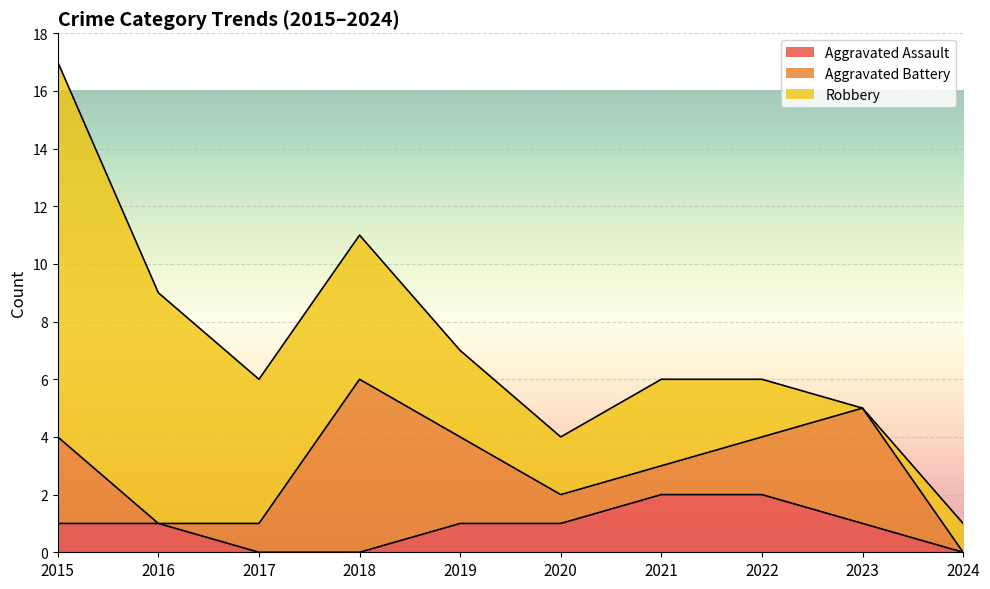

True or false: Aggravated Battery has a value of 0 at 2021.

False